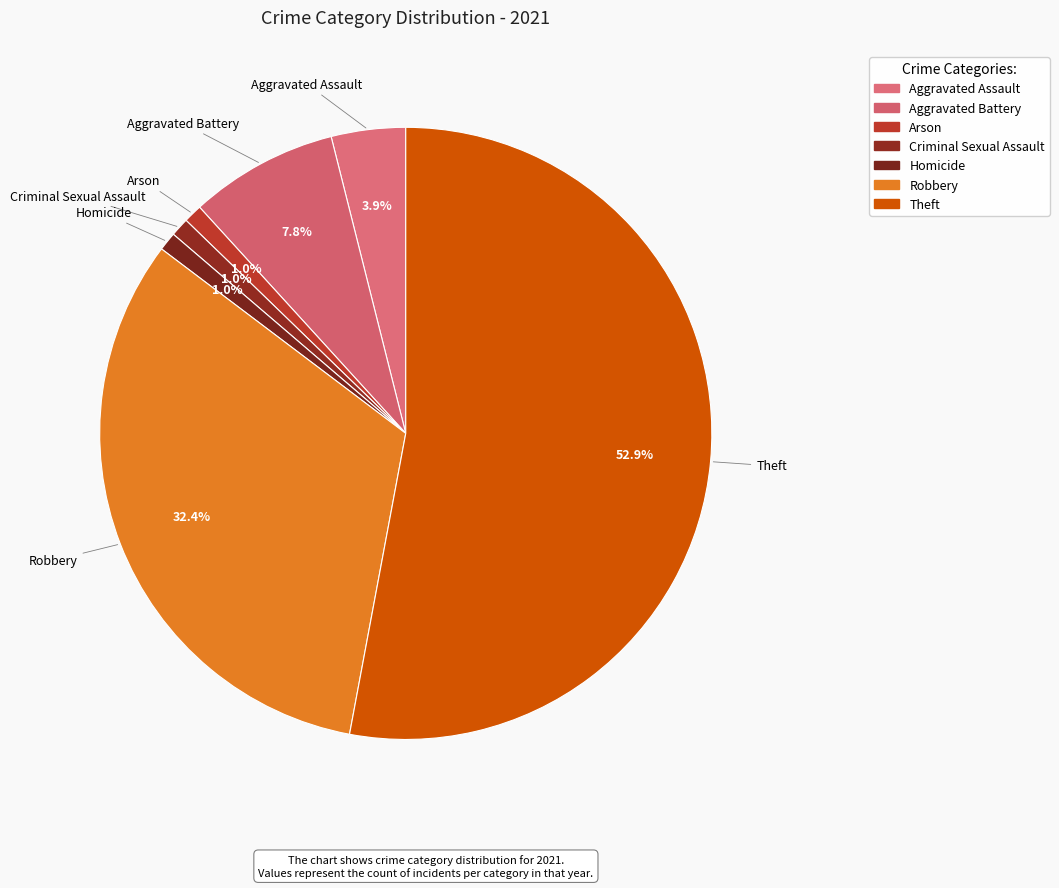

What is the largest slice in the pie chart?

Theft